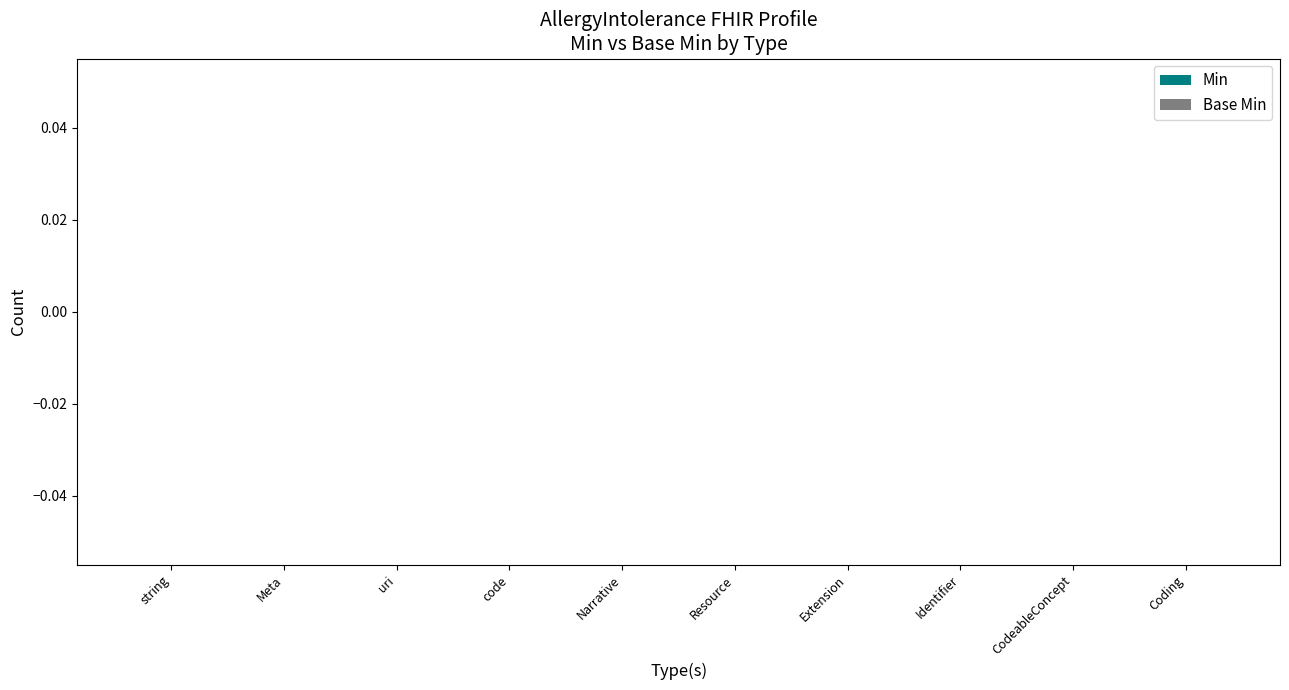

Which has a higher value, CodeableConcept or CodeableConcept?

CodeableConcept